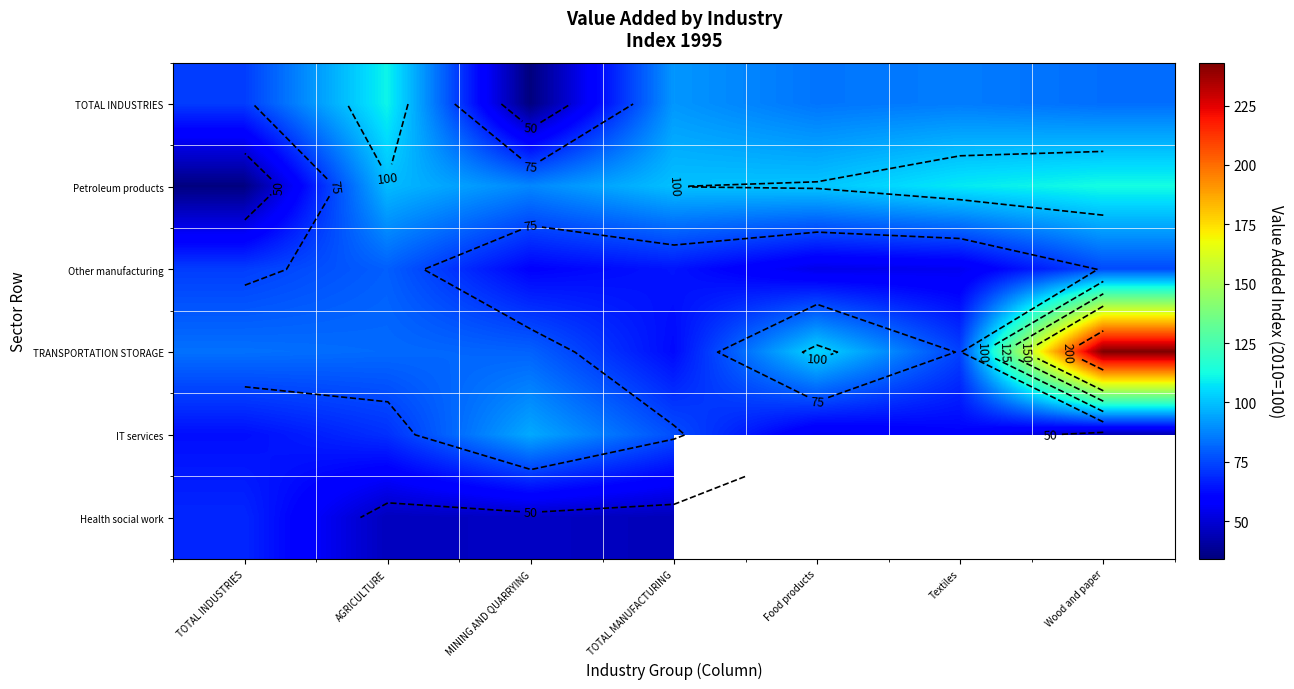

Between Food products and Textiles, which series saw the biggest shift?

TRANSPORTATION STORAGE